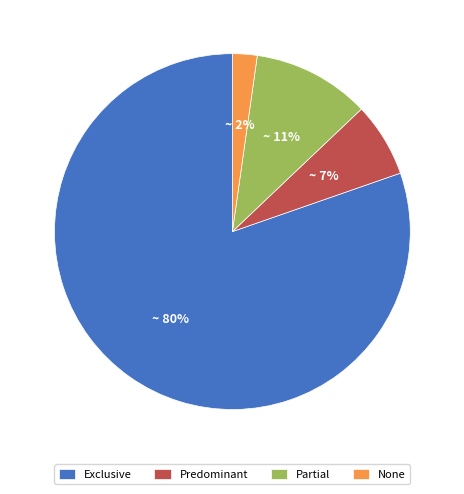

Does Partial represent more than half of the total?

No